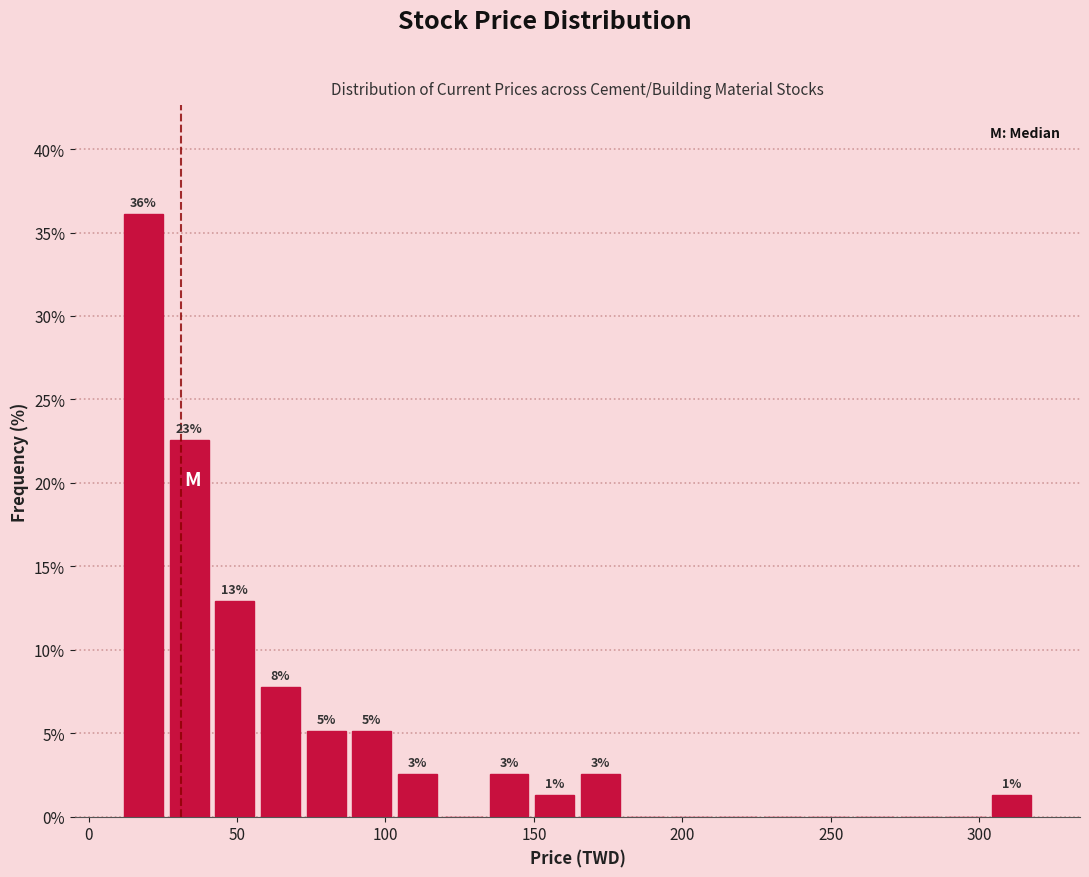

Read against the x-axis, roughly where is the centre of the tallest bar?

20